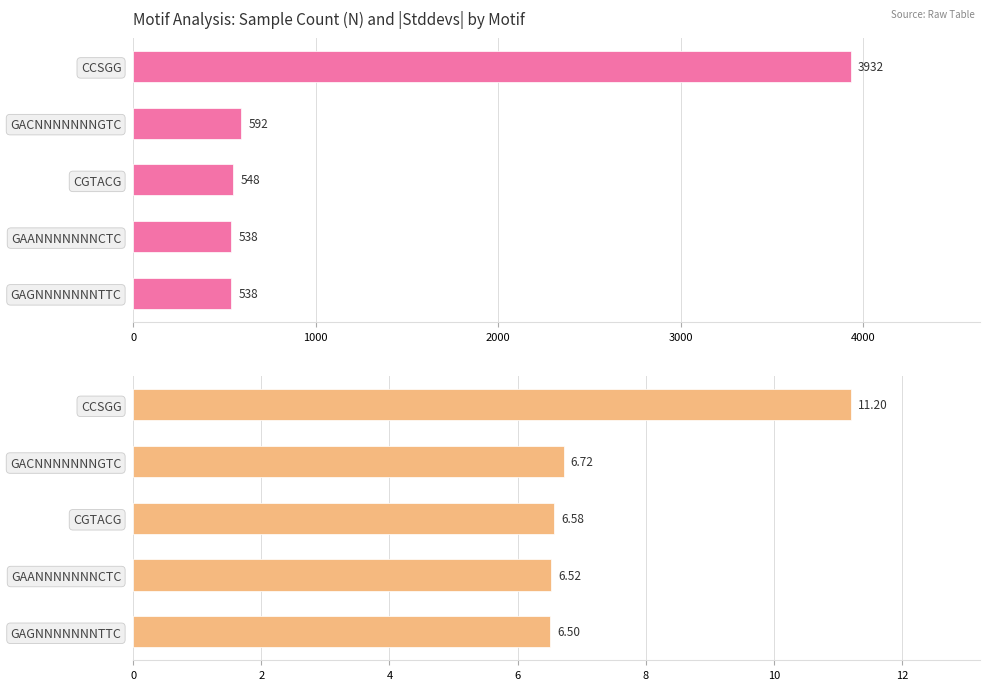

Rank the series at GAANNNNNNNCTC from highest to lowest value.

N, |Stddevs|